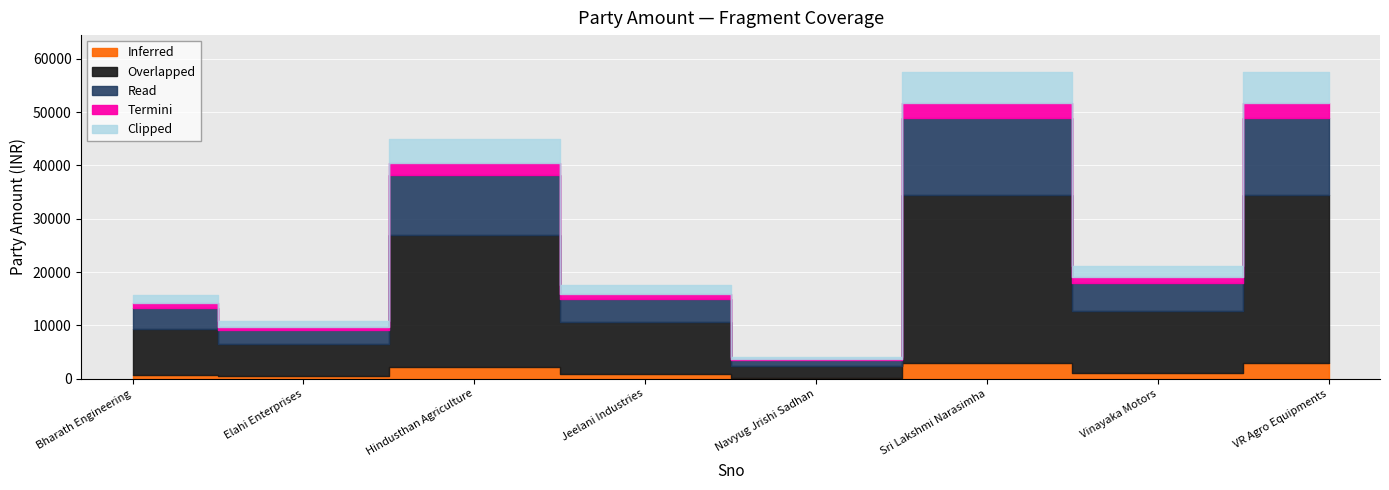

What is the value of the 4th point from the left?

17612